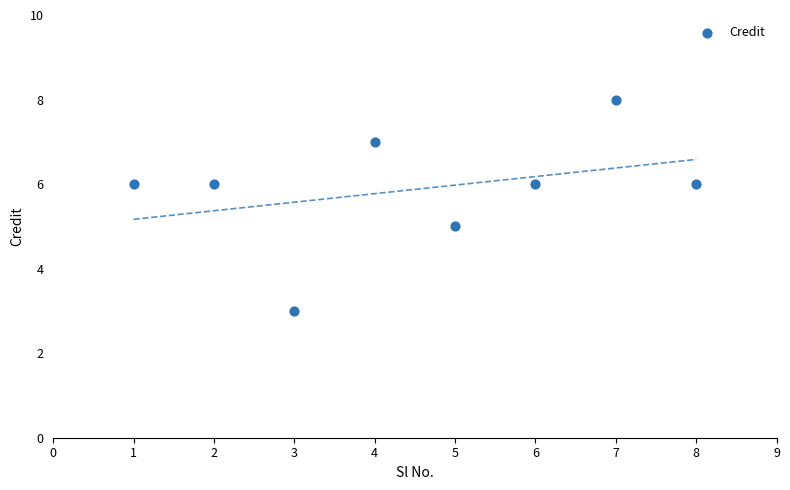

What is the average Y value?

6